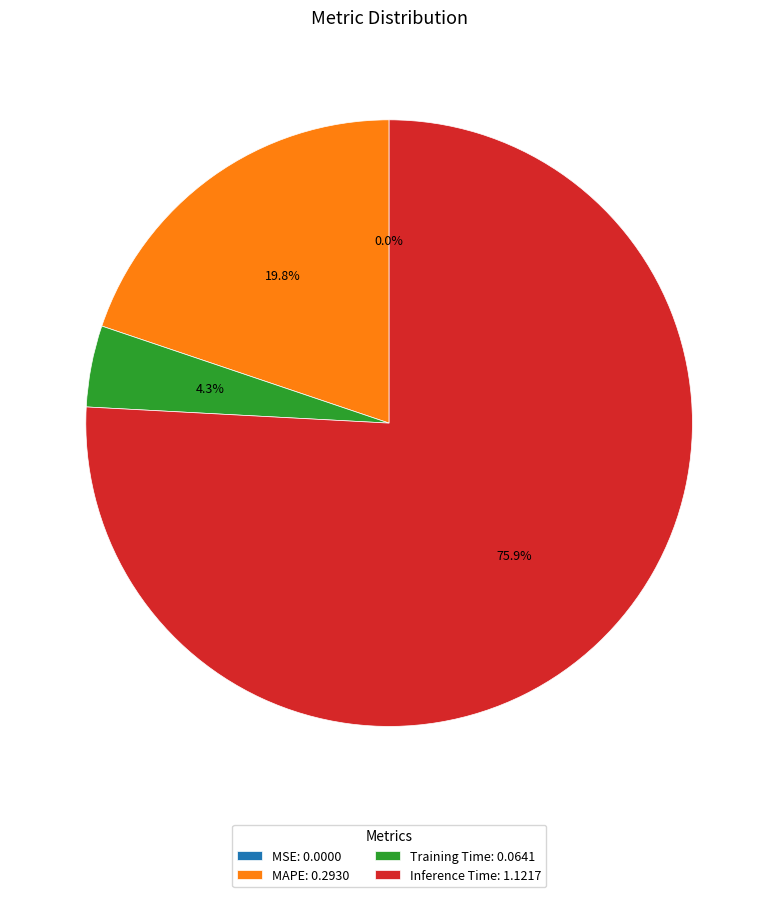

Between Inference Time: 1.1217 and MAPE: 0.2930, which is larger?

Inference Time: 1.1217